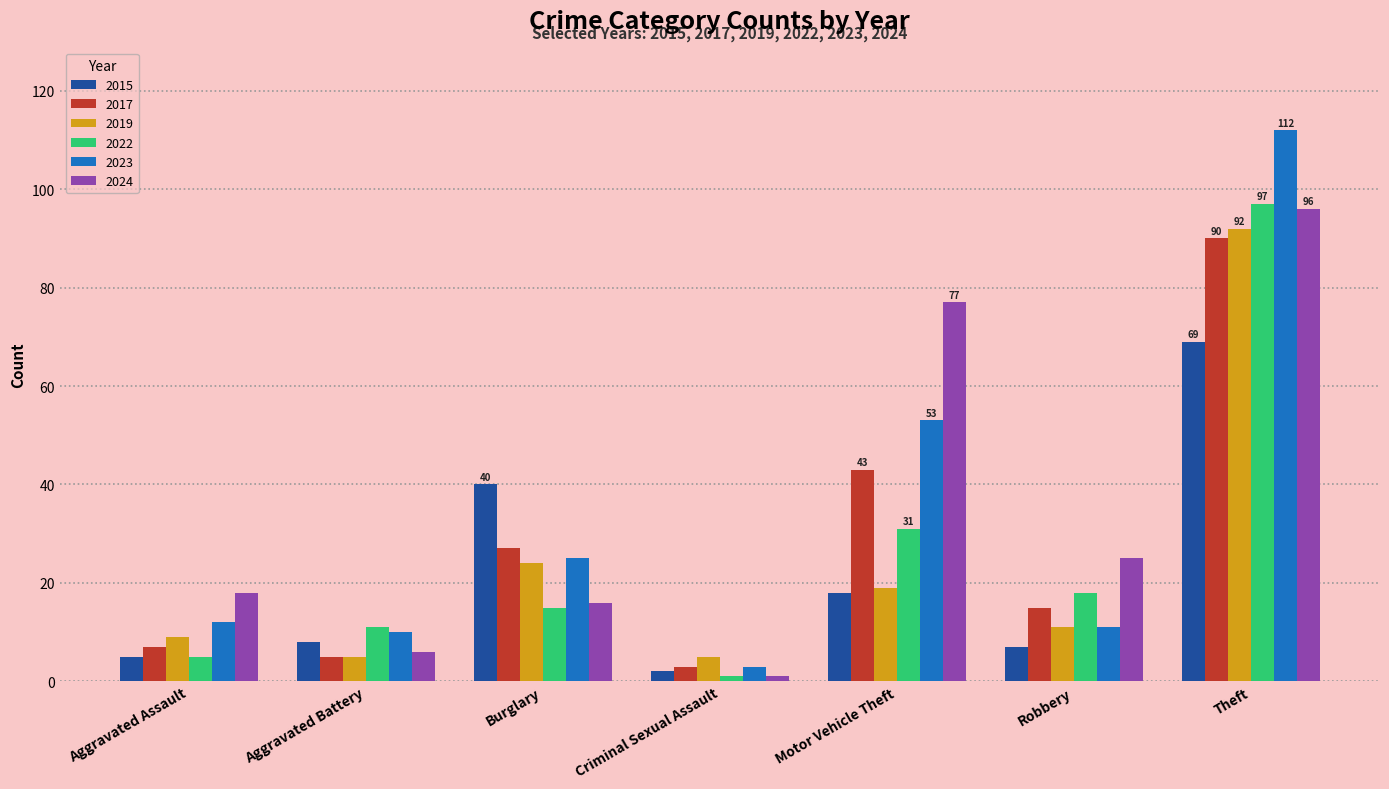

What are all the series names shown in the legend?

2015, 2017, 2019, 2022, 2023, 2024